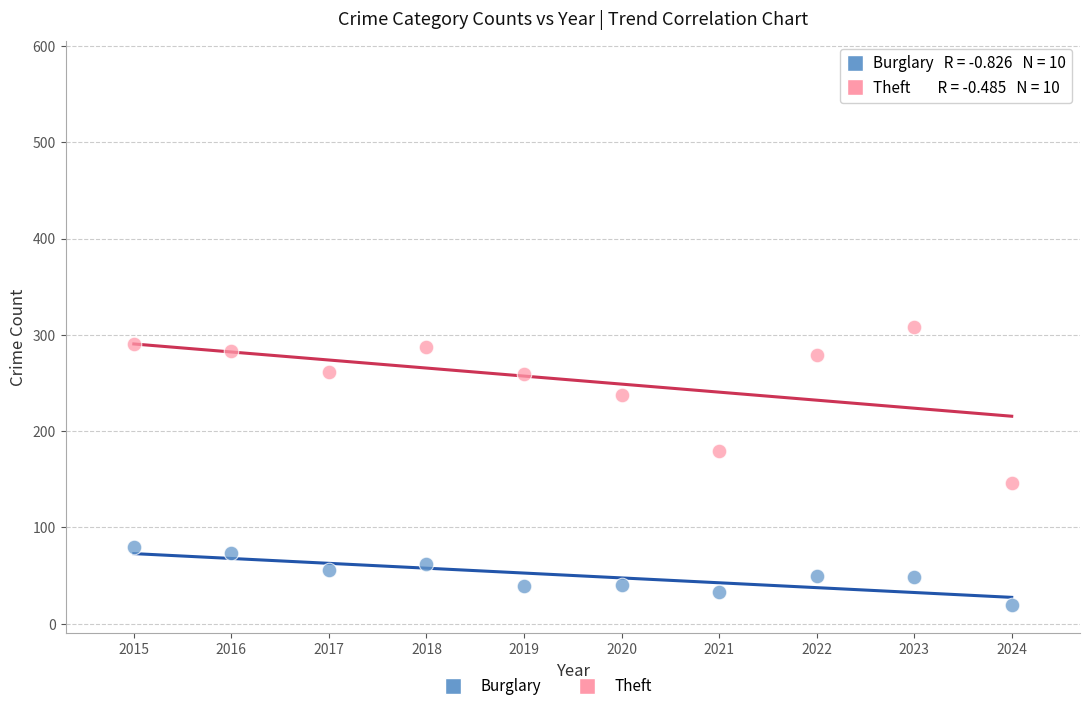

Which series has the largest Y range (max minus min)?

Theft